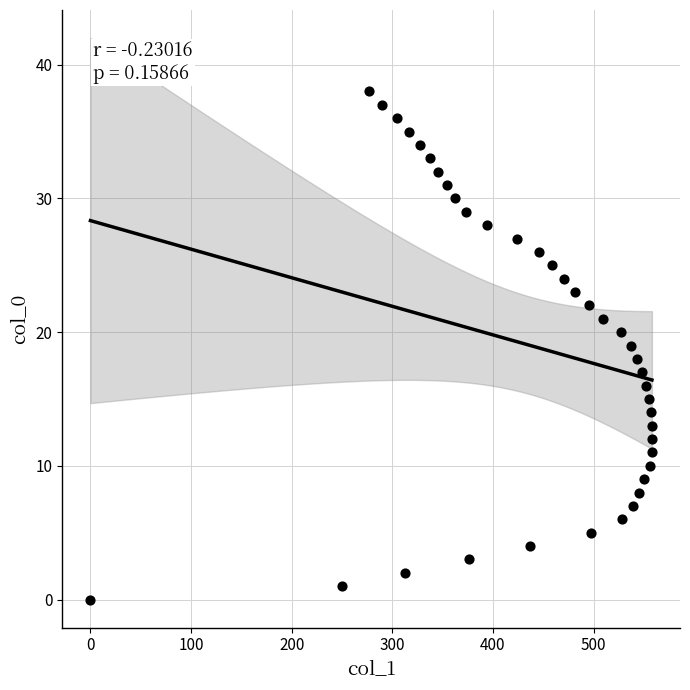

What is the range of Y values (max minus min)?

38